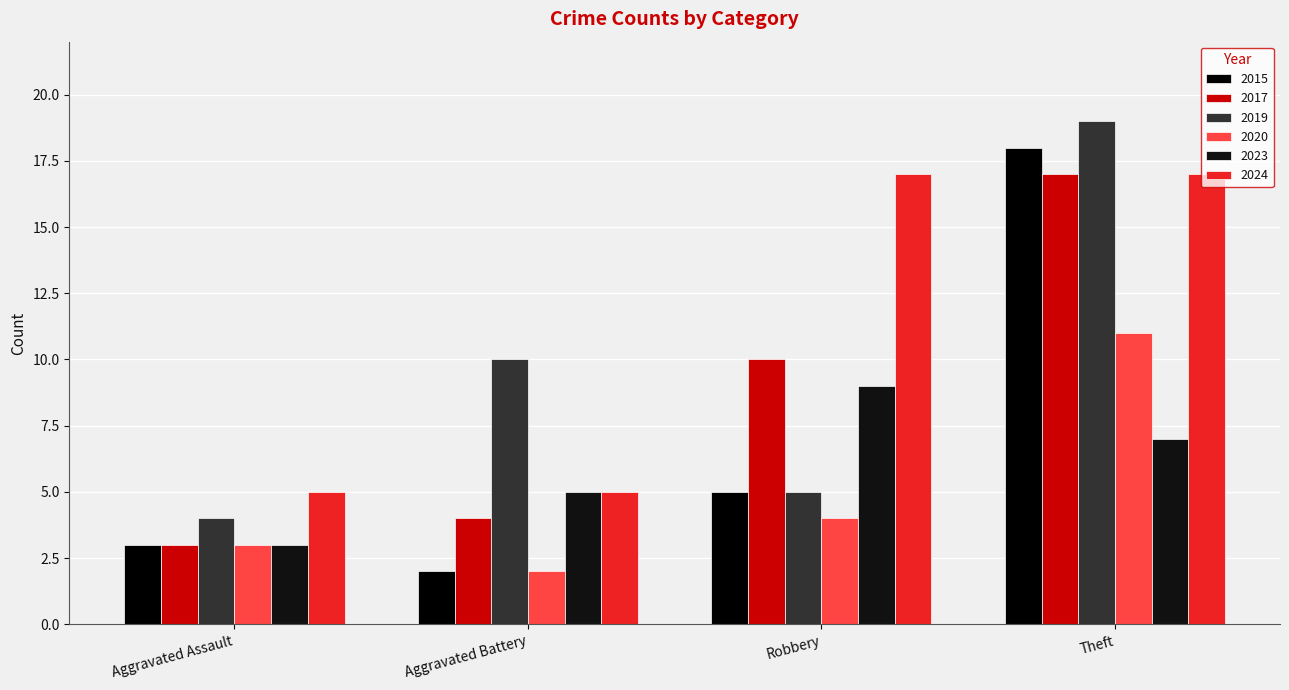

Reading left to right, transcribe all the data shown in this chart.

2015: Aggravated Assault=3	Aggravated Battery=2	Robbery=5	Theft=18
2017: Aggravated Assault=3	Aggravated Battery=4	Robbery=10	Theft=17
2019: Aggravated Assault=4	Aggravated Battery=10	Robbery=5	Theft=19
2020: Aggravated Assault=3	Aggravated Battery=2	Robbery=4	Theft=11
2023: Aggravated Assault=3	Aggravated Battery=5	Robbery=9	Theft=7
2024: Aggravated Assault=5	Aggravated Battery=5	Robbery=17	Theft=17